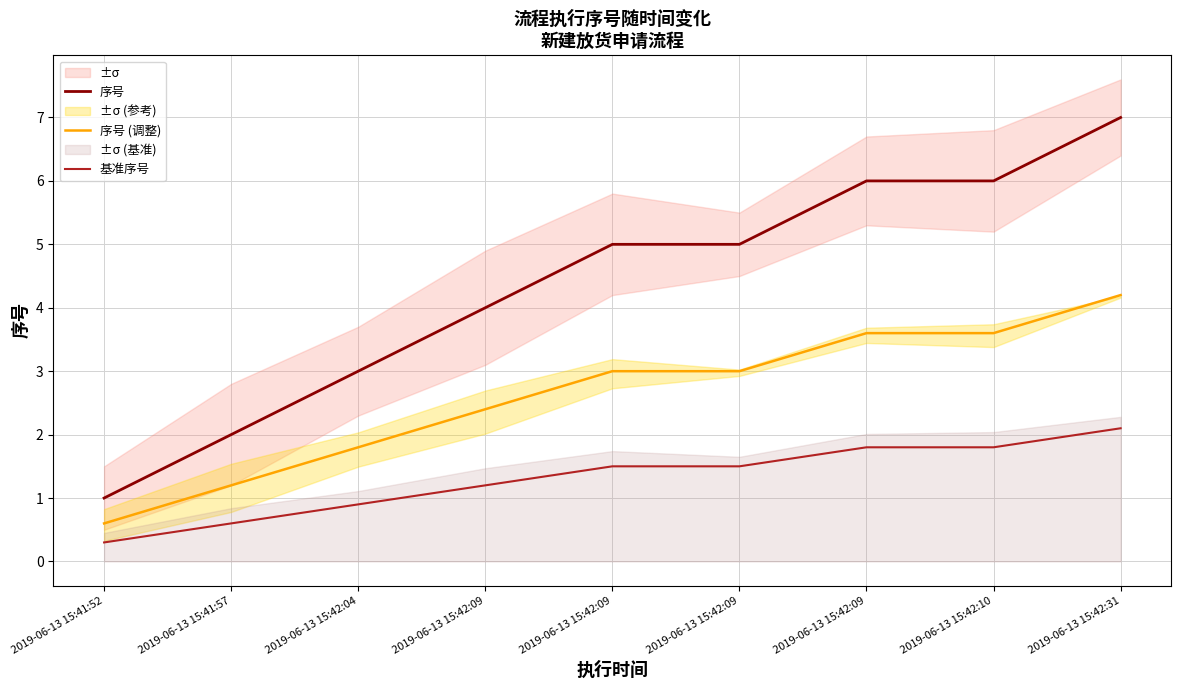

What value does the 序号 series have at 2019-06-13 15:41:57?

2.0